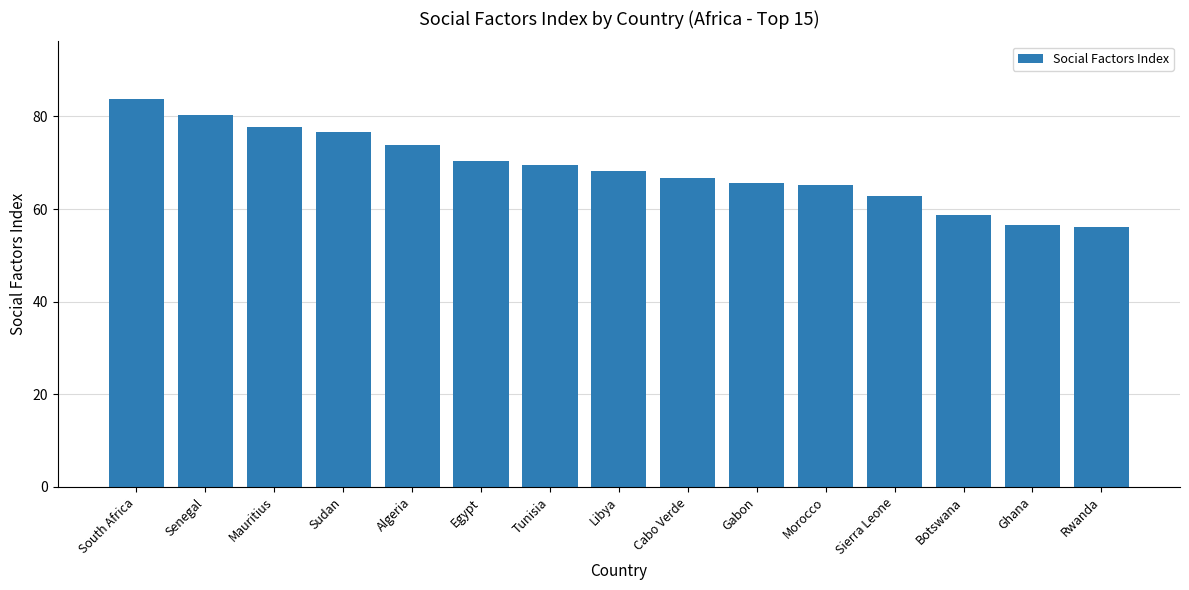

What is the label of the 9th bar from the right?

Tunisia